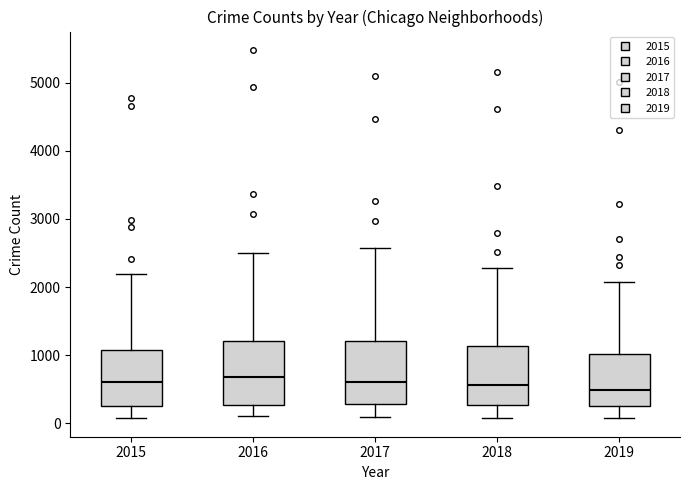

Reading left to right, transcribe this box plot: for each box, give where its median line is, the range the box spans, and where its two whiskers end, as read against the y-axis. The values are not printed on the chart, so give them approximately, as read against the axis.

2015: median 600, box 300 to 1100, whiskers 100 to 2200
2016: median 700, box 300 to 1200, whiskers 100 to 2500
2017: median 600, box 300 to 1200, whiskers 100 to 2600
2018: median 600, box 300 to 1100, whiskers 100 to 2300
2019: median 500, box 300 to 1000, whiskers 100 to 2100